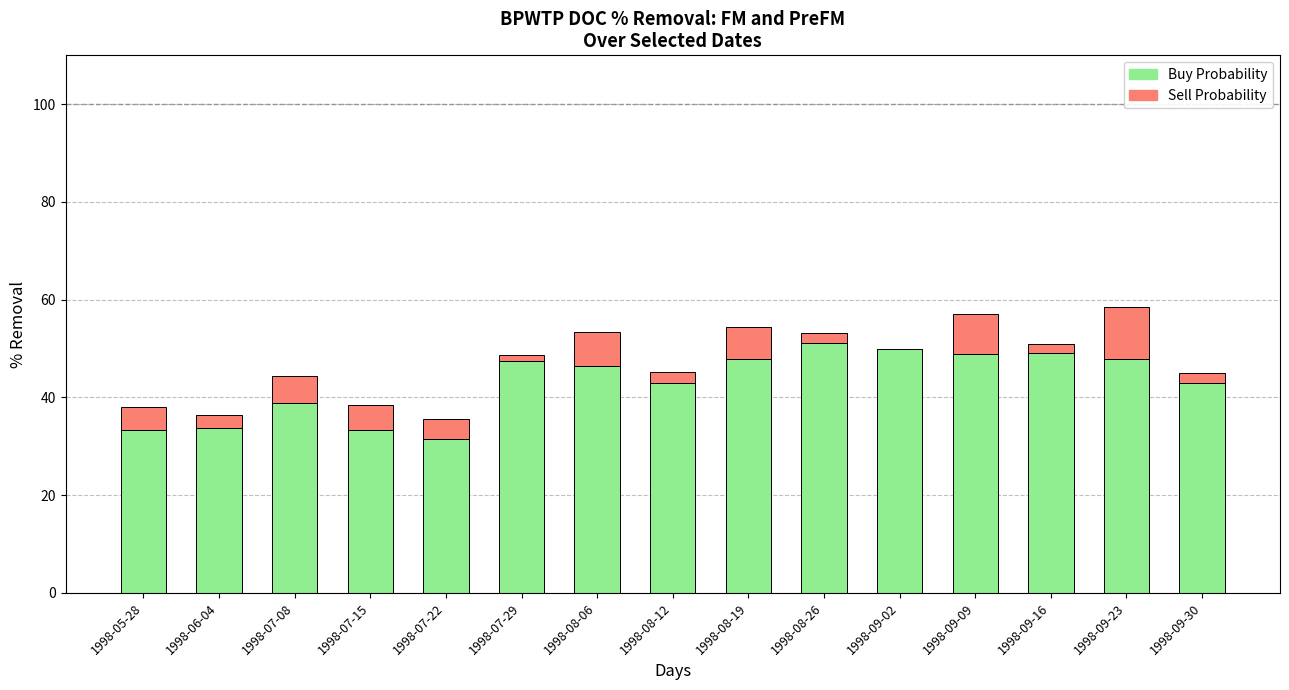

The Buy Probability series shows 33.3 at 1998-05-28. True or false?

True